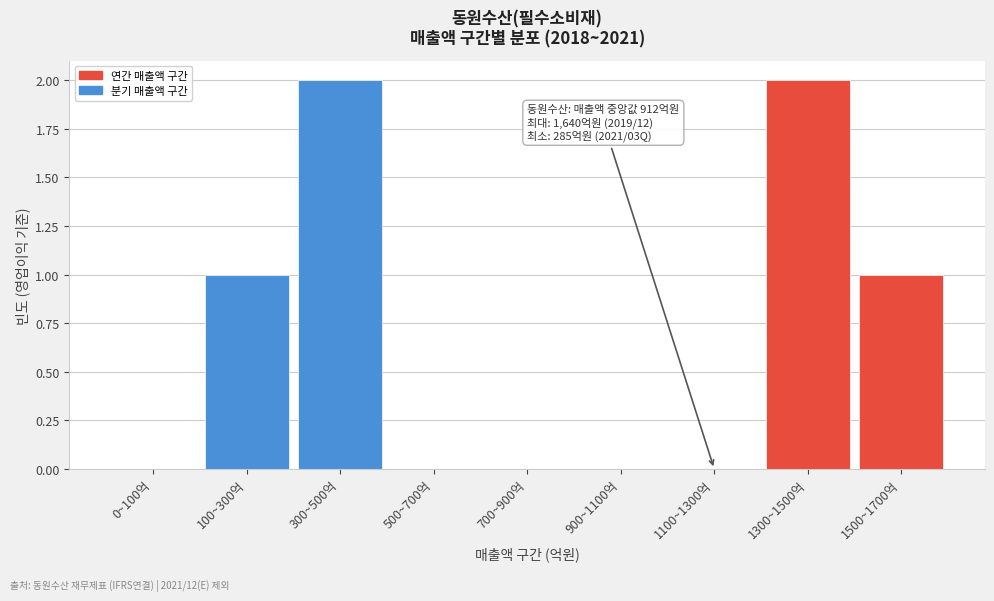

Reading left to right, transcribe all the data shown in this chart.

0~100억=0	100~300억=1	300~500억=2	500~700억=0	700~900억=0	900~1100억=0	1100~1300억=0	1300~1500억=2	1500~1700억=1